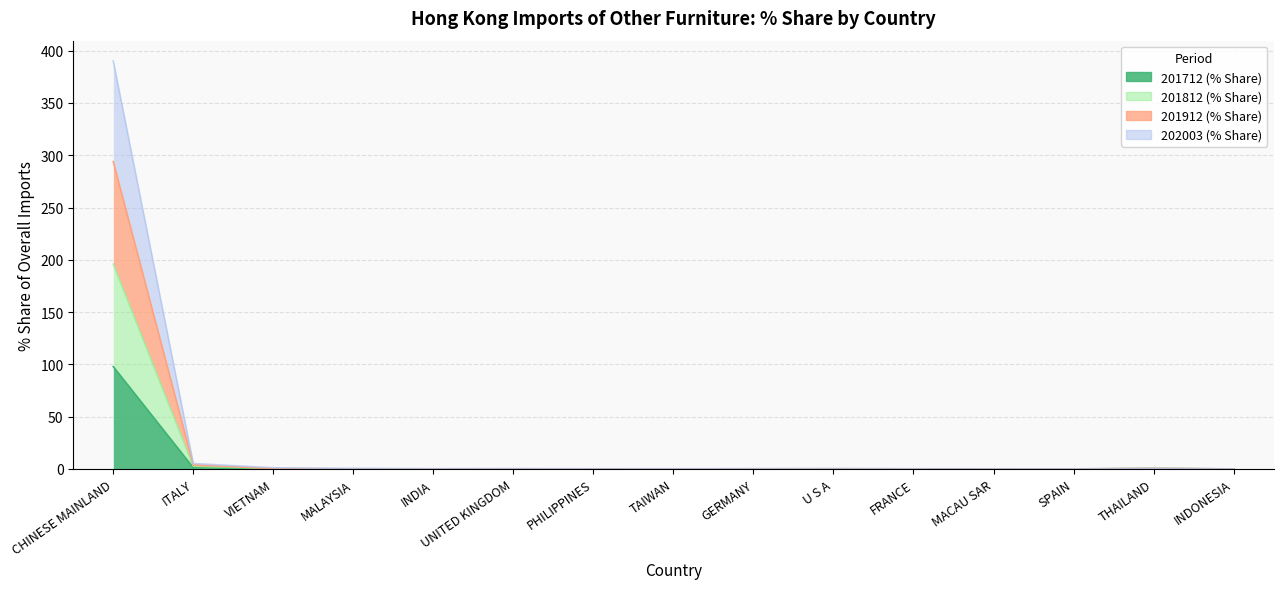

True or false: 201812 (% Share) has a value of 0.1 at MACAU SAR.

False